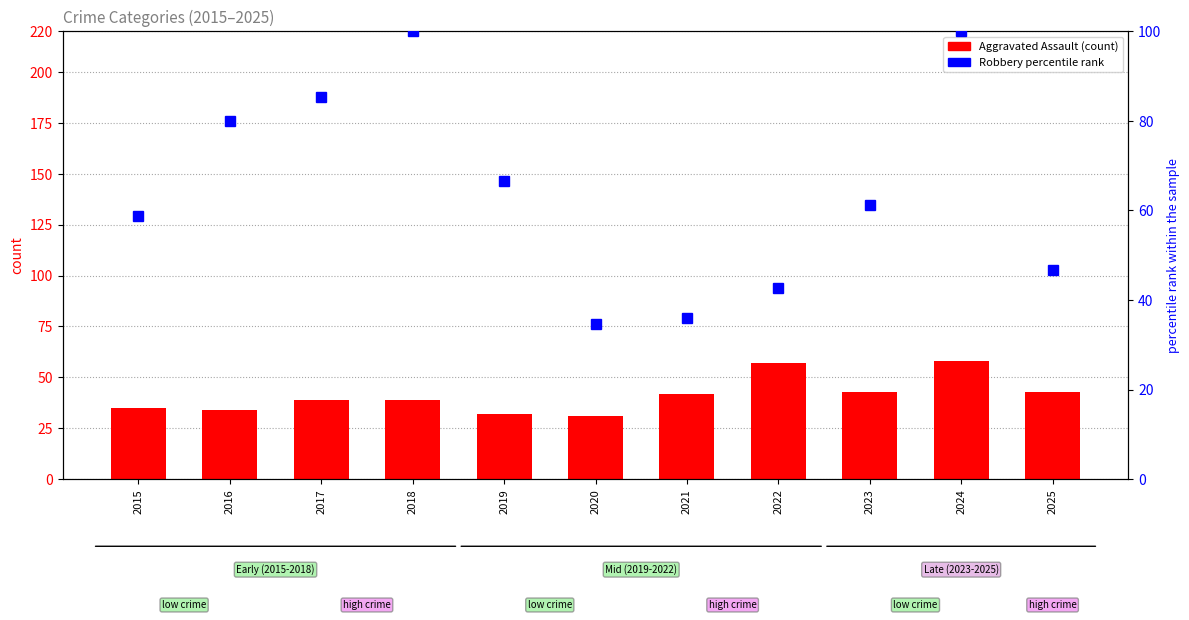

How many data points does each series have?

11